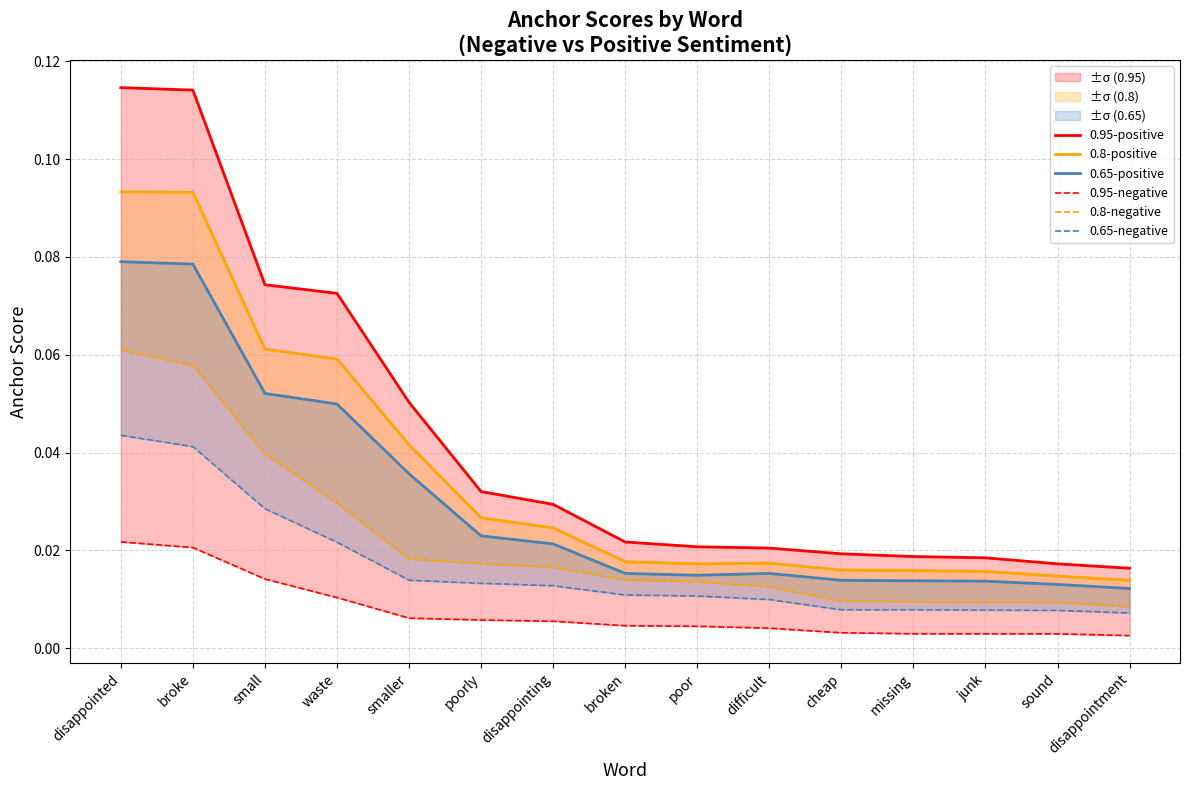

How many lines are shown in the chart?

6